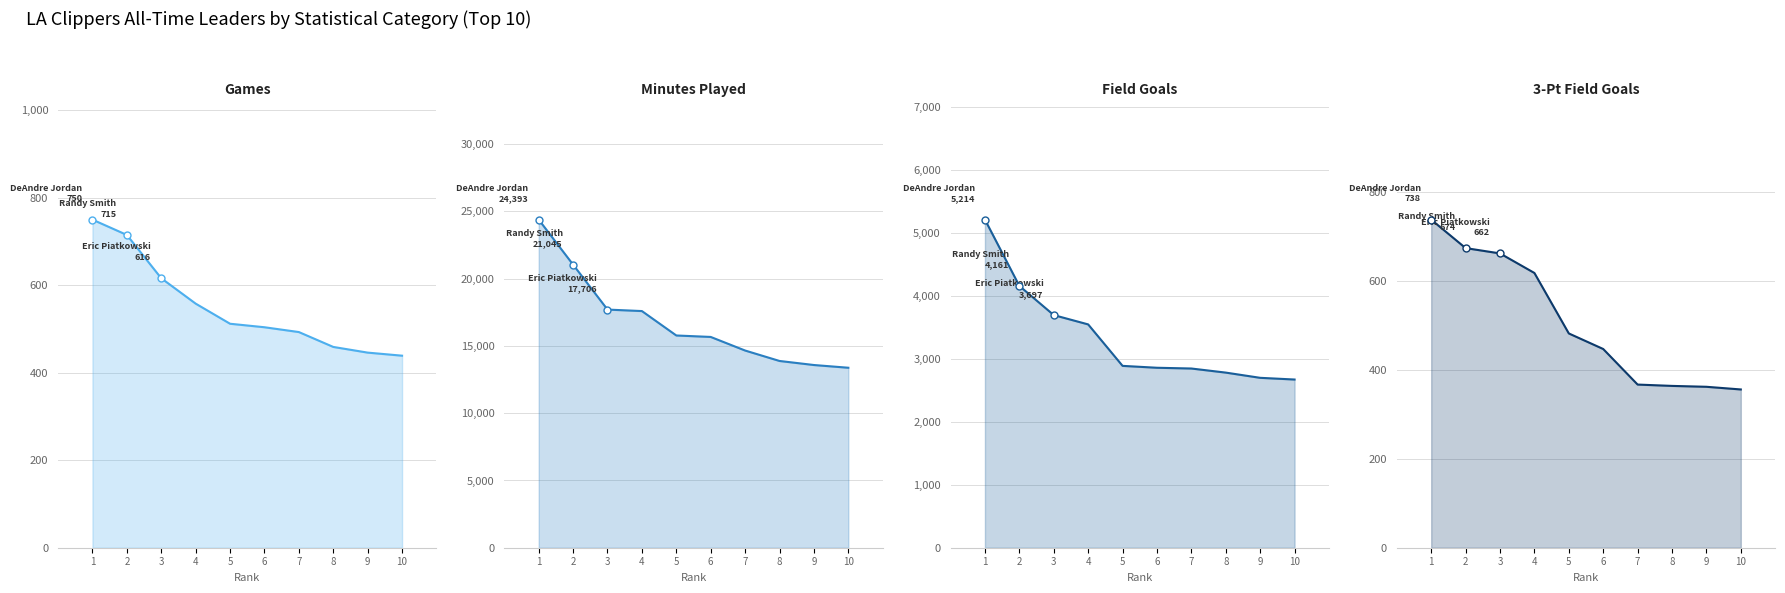

True or false: Field Goals and 3-Pt Field Goals cross at least once.

False